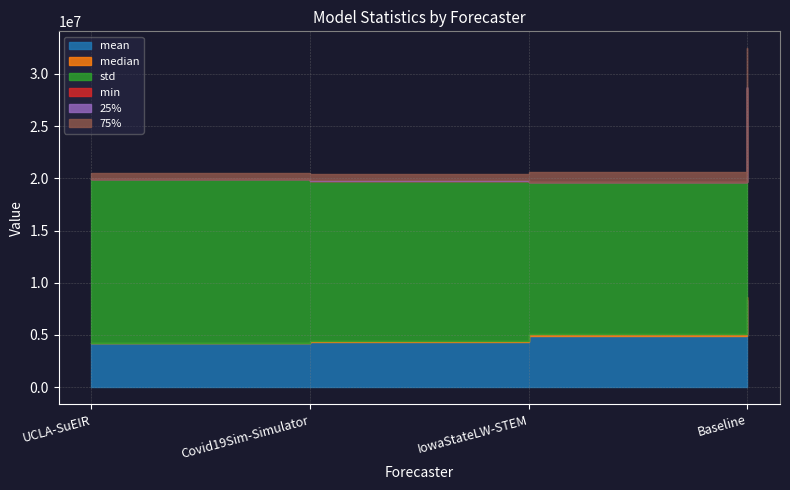

At IowaStateLW-STEM, list the series in order from smallest to largest.

min, 25%, median, 75%, mean, std